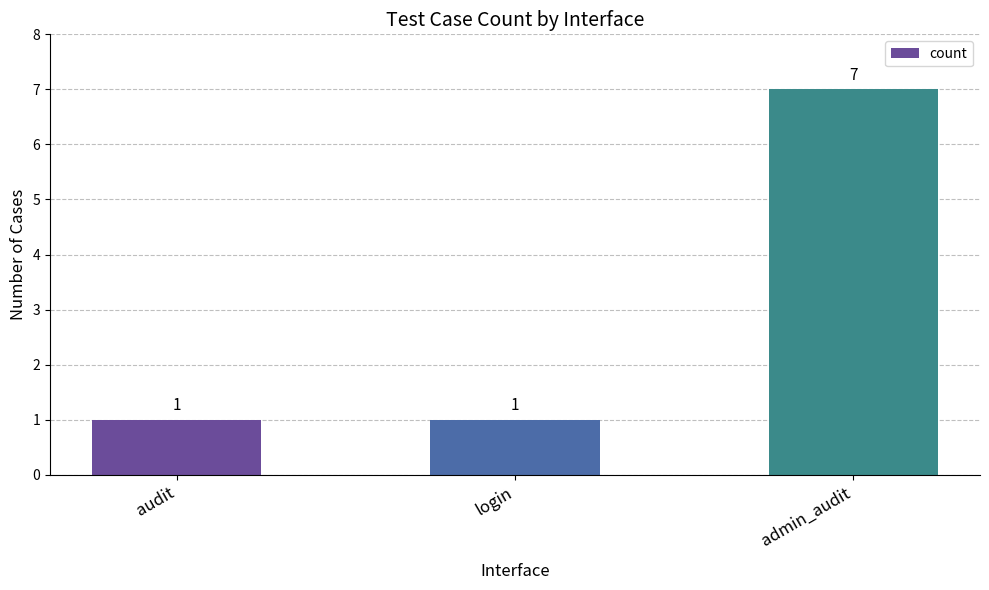

What is the change in value from login to admin_audit?

+6